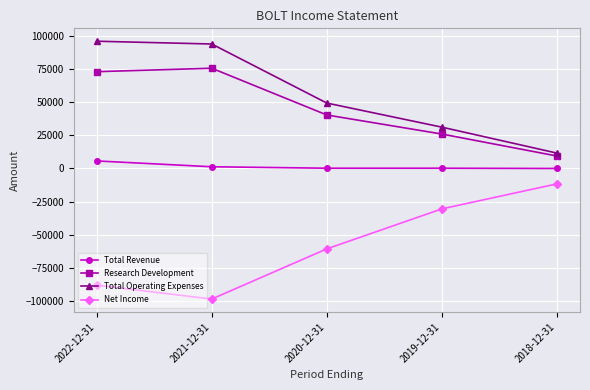

At which label does Total Operating Expenses first exceed 49400?

2022-12-31